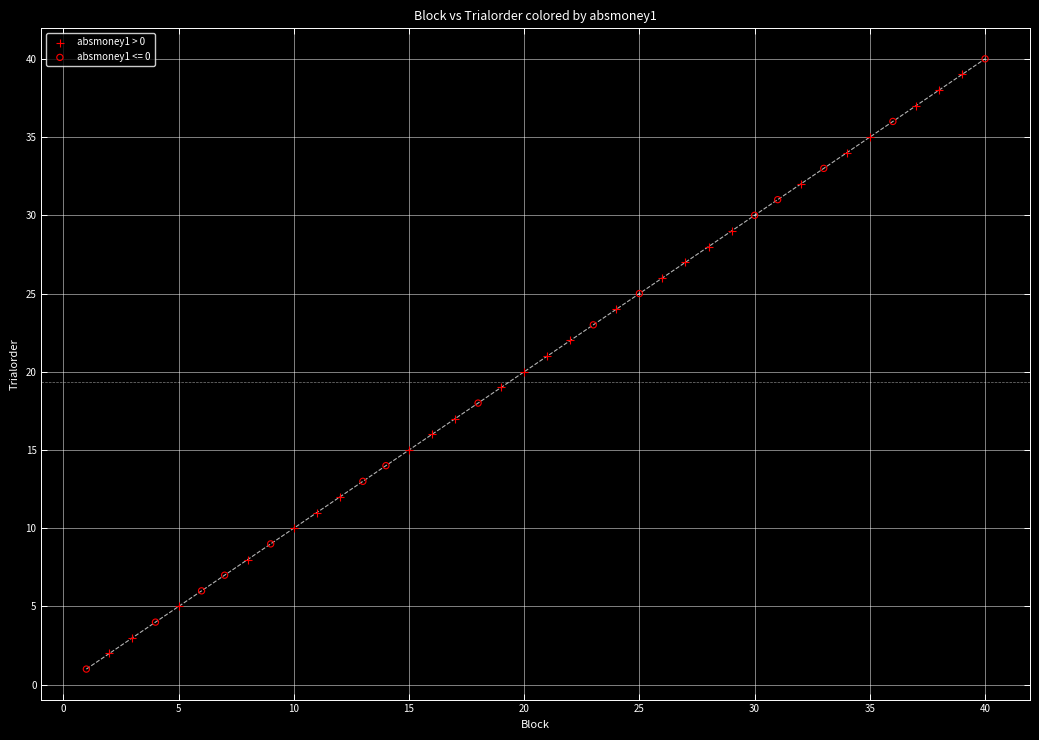

Which series has the widest spread of Y values?

absmoney1 <= 0